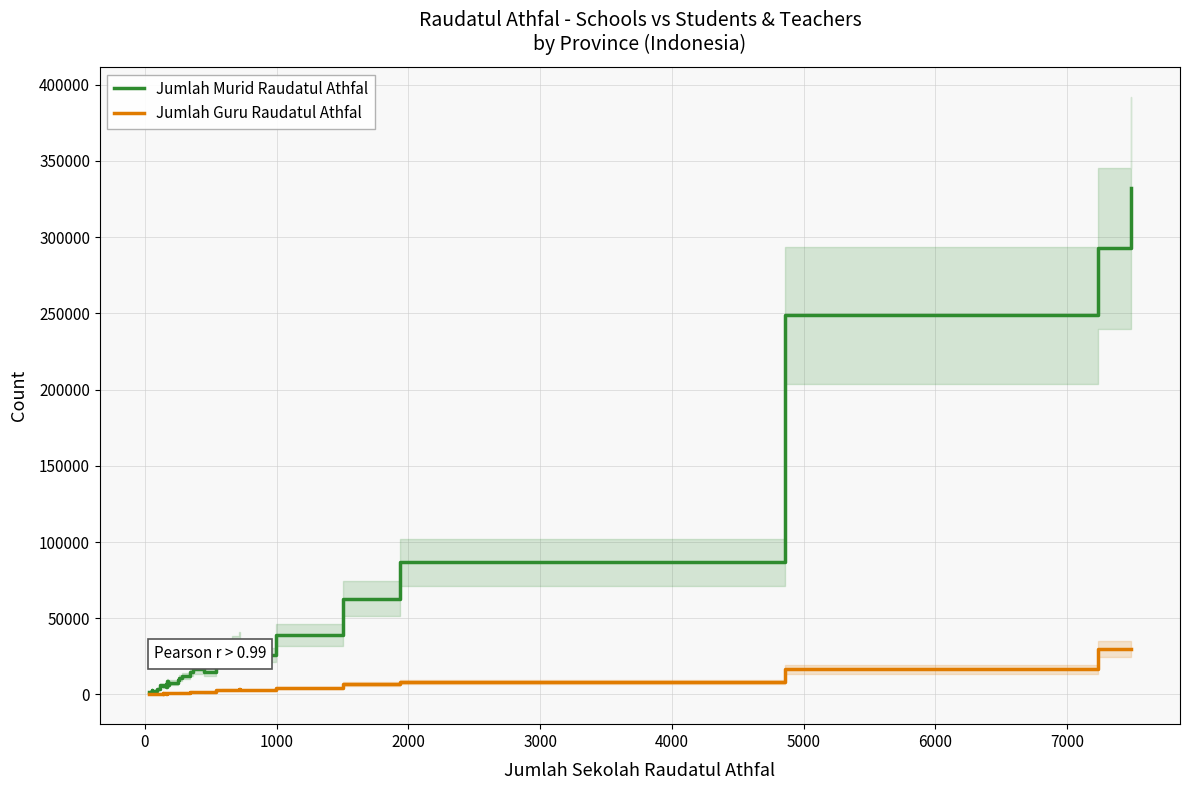

Which series has the largest total across all categories?

Jumlah Murid Raudatul Athfal